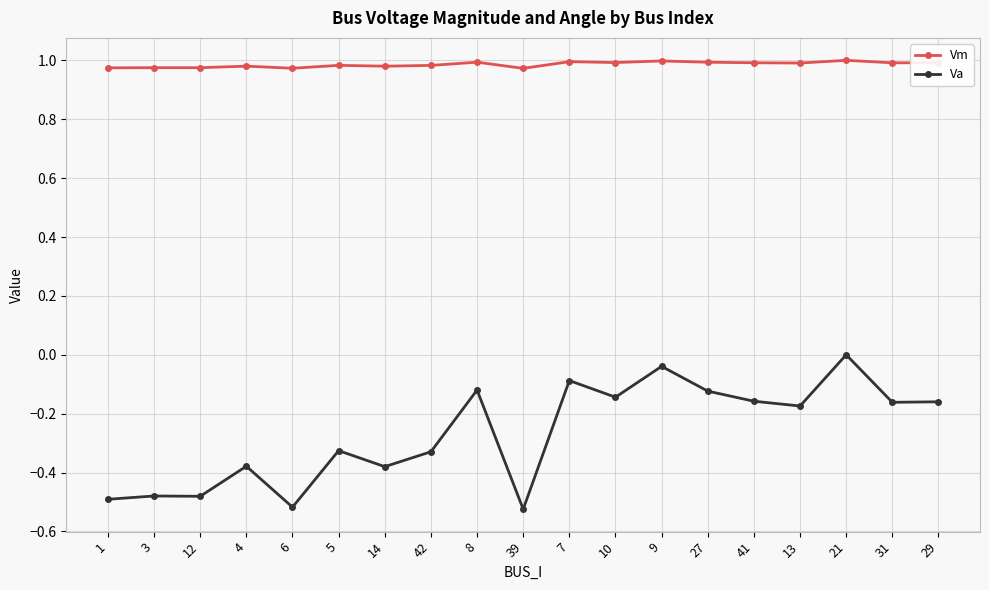

How many data points does each series have?

19